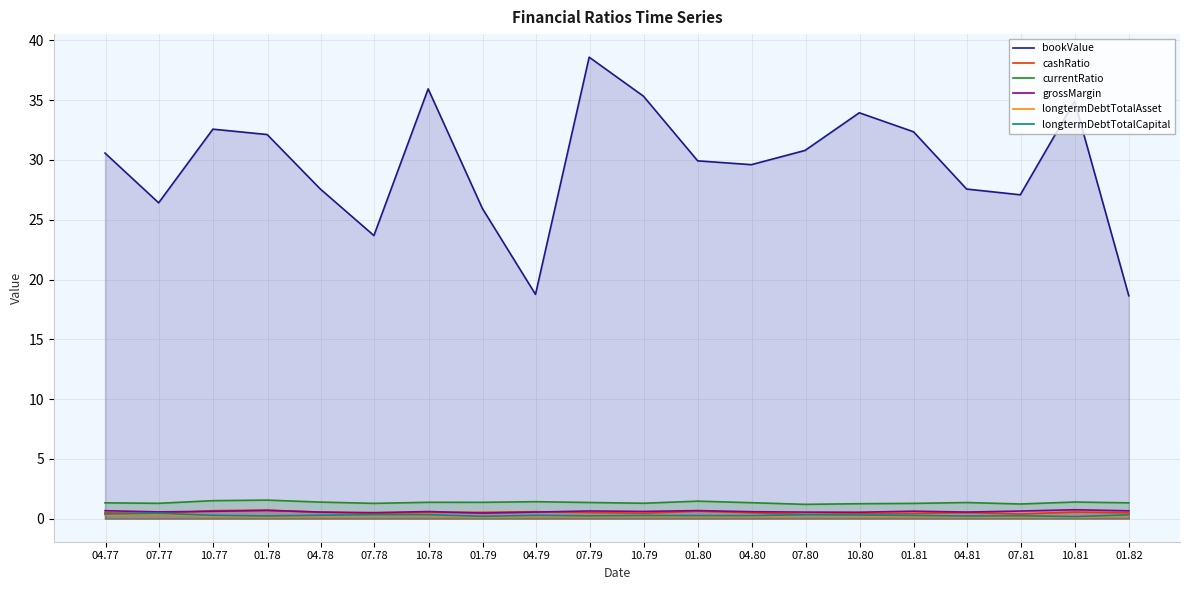

At how many categories does at least one series exceed 10?

20